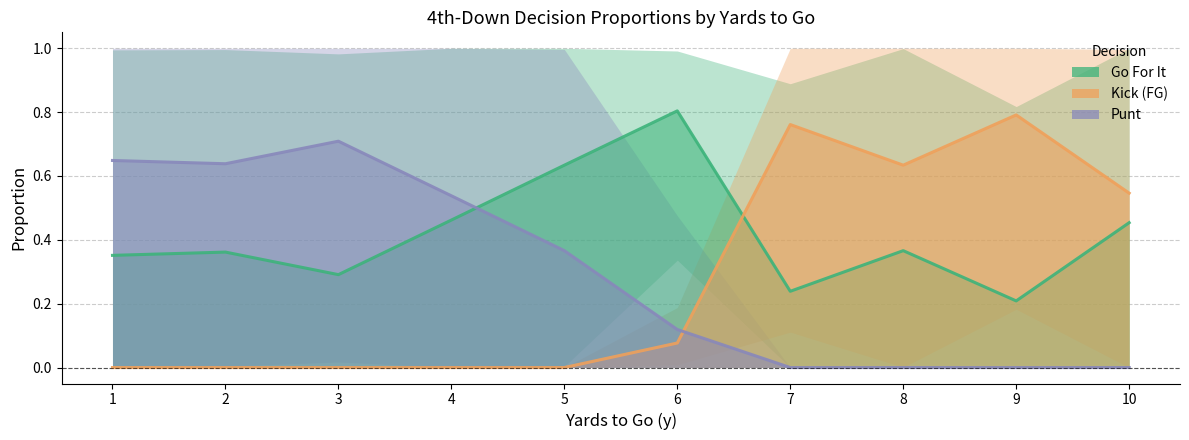

Where do gofor and kick first cross each other?

6 and 7